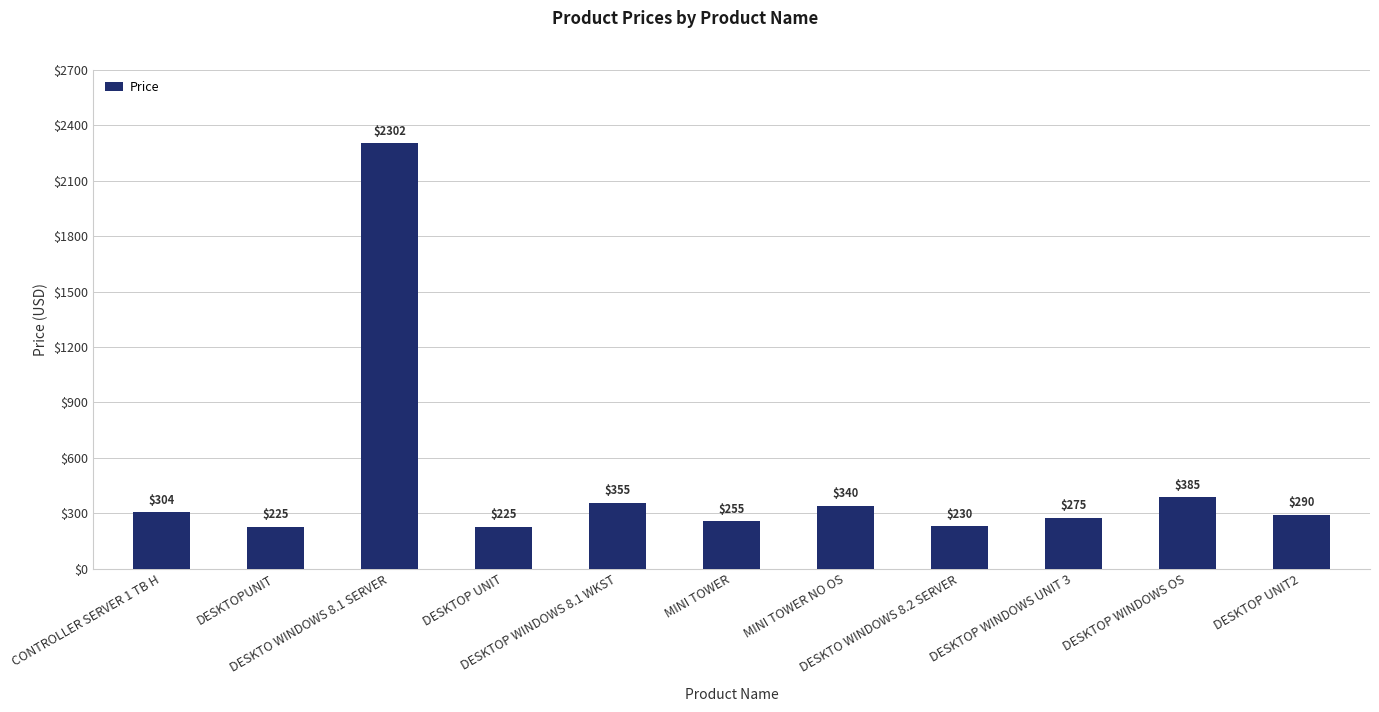

What is the difference between the values at DESKTOP WINDOWS 8.1 WKST and MINI TOWER?

100